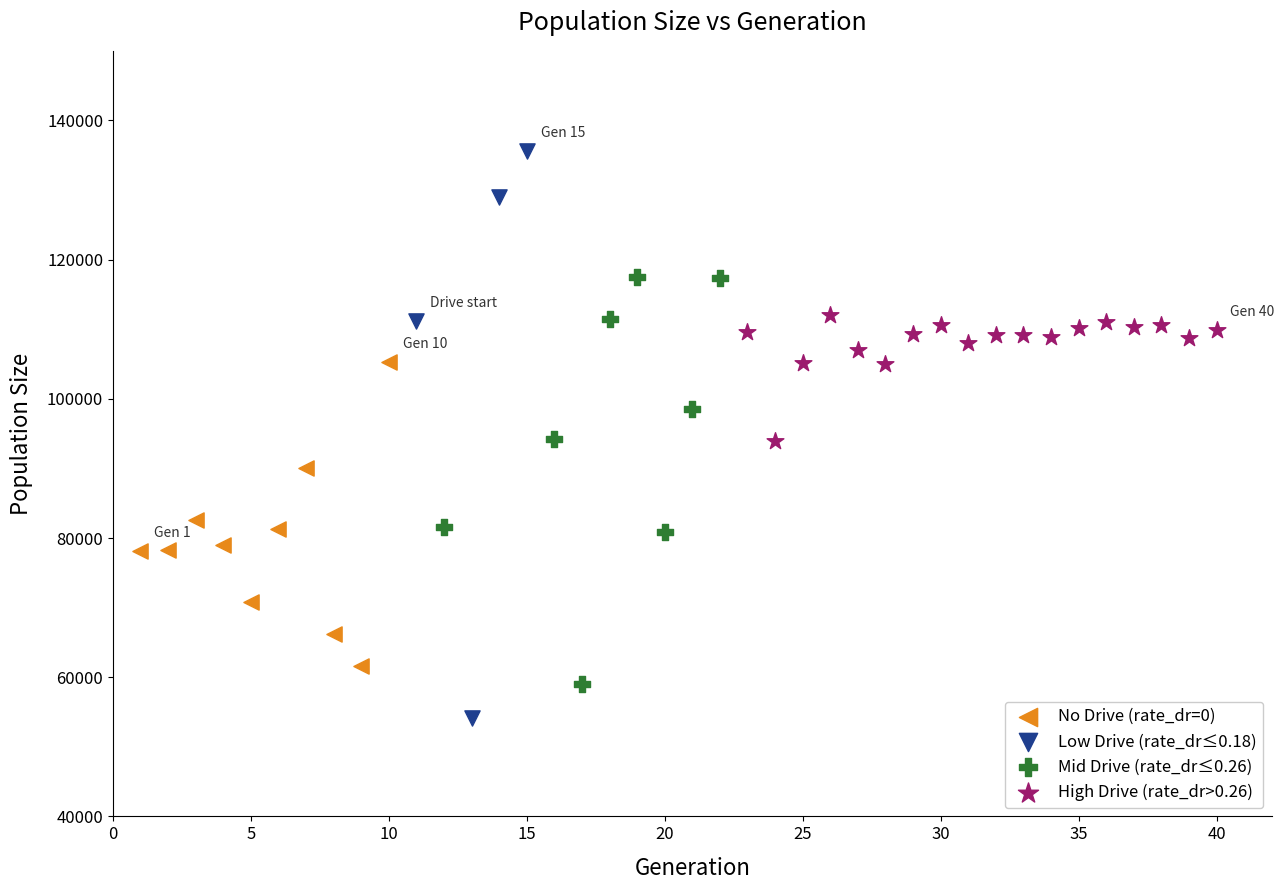

Which series has the largest Y range (max minus min)?

Low Drive (rate_dr≤0.18)